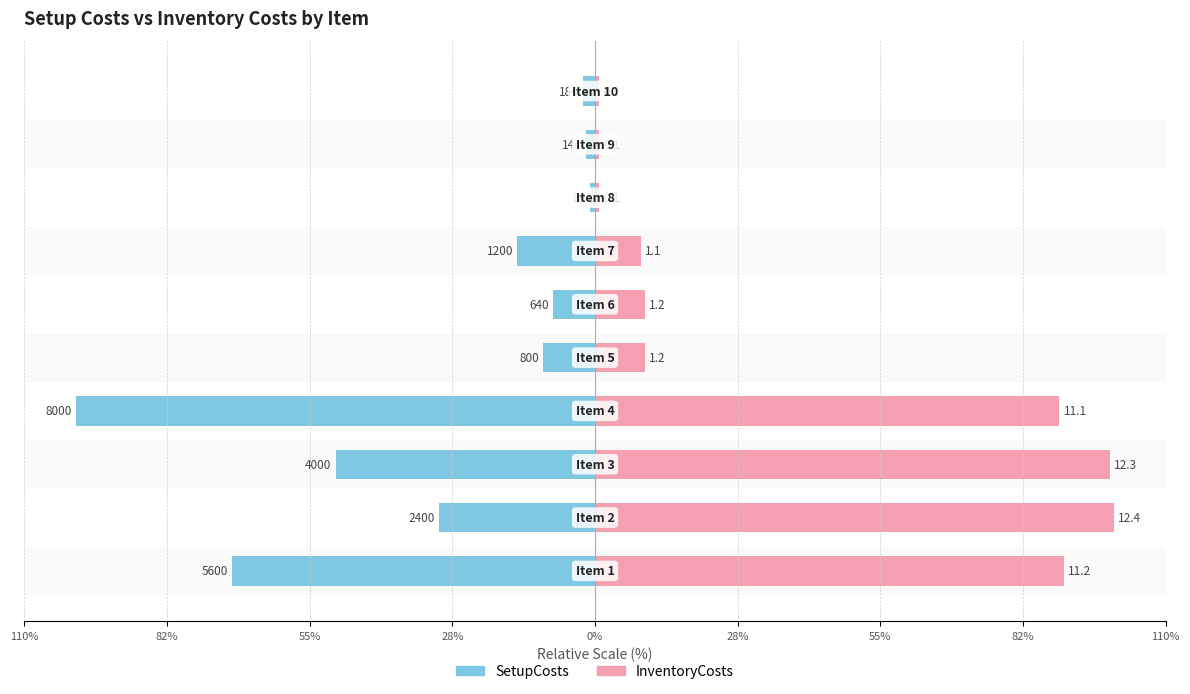

The value of SetupCosts at 110% is -3.2. True or false?

False